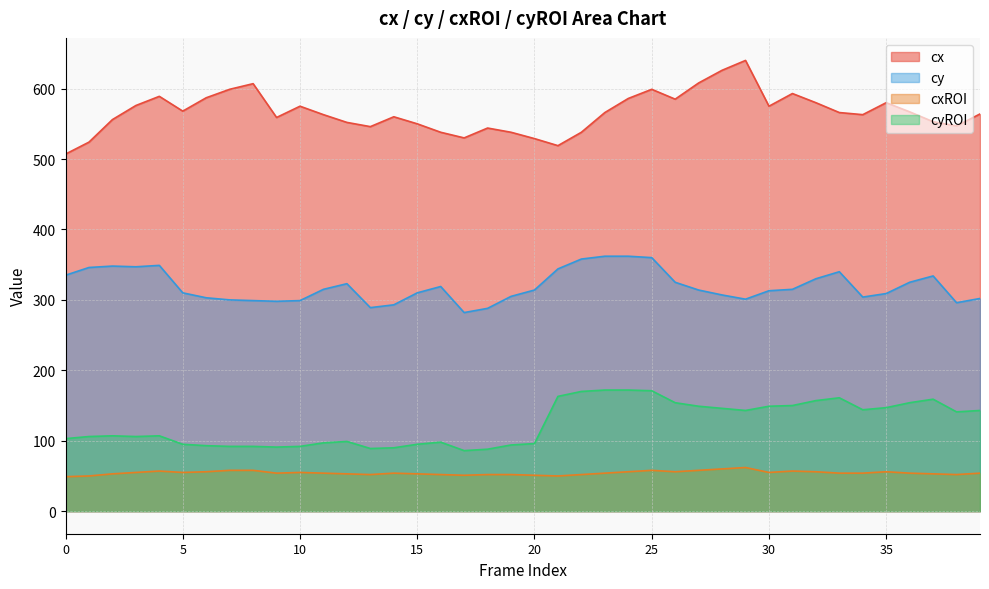

Where is cyROI nearest to the value 129?

38